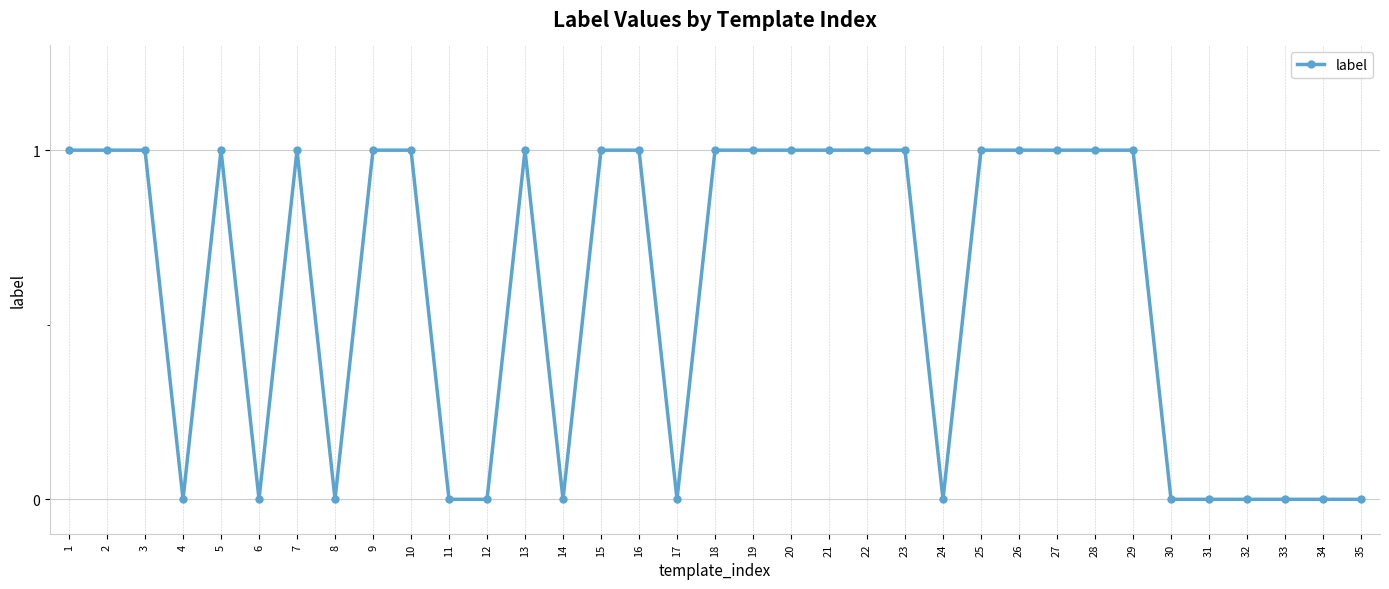

True or false: there are more than 1 points higher than both neighbors.

True